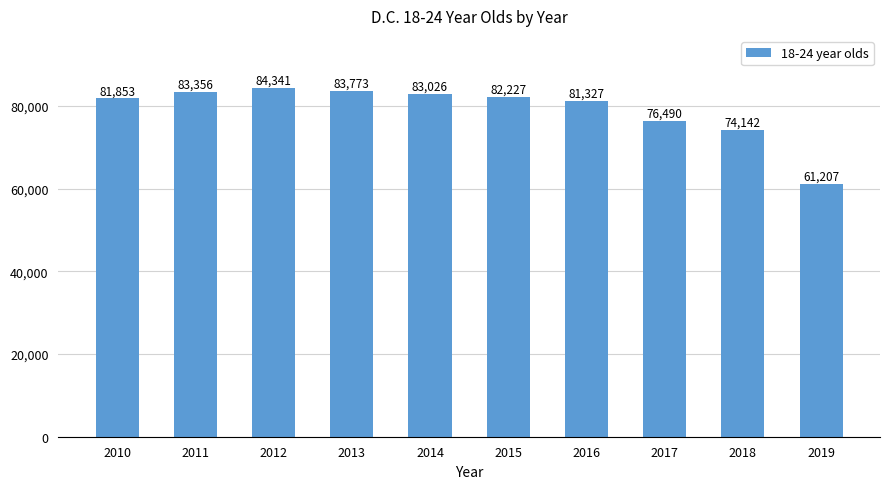

What is the value of the 5th bar from the left?

83026